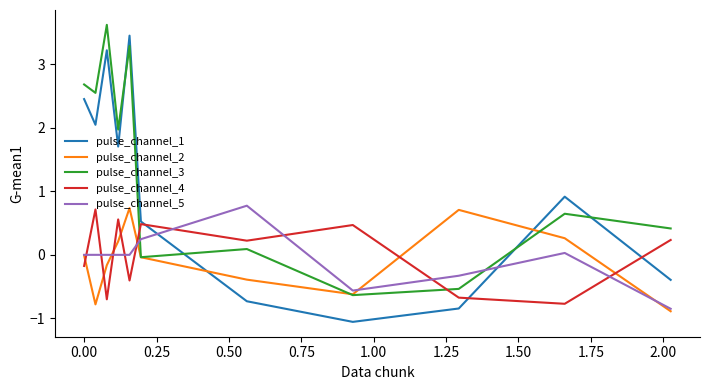

Which series has the largest total across all categories?

pulse_channel_3